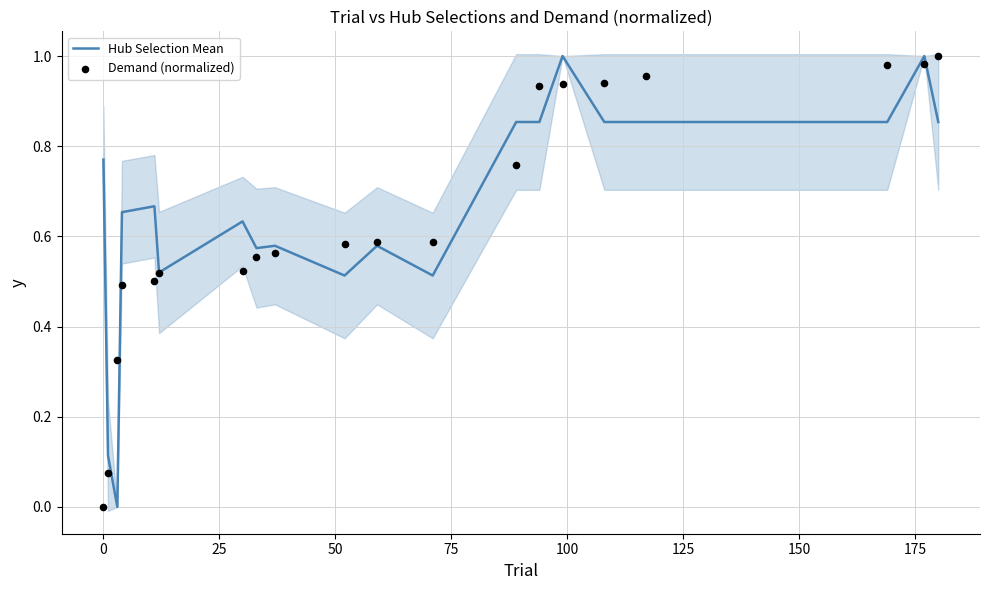

At how many categories does at least one series exceed 0?

20